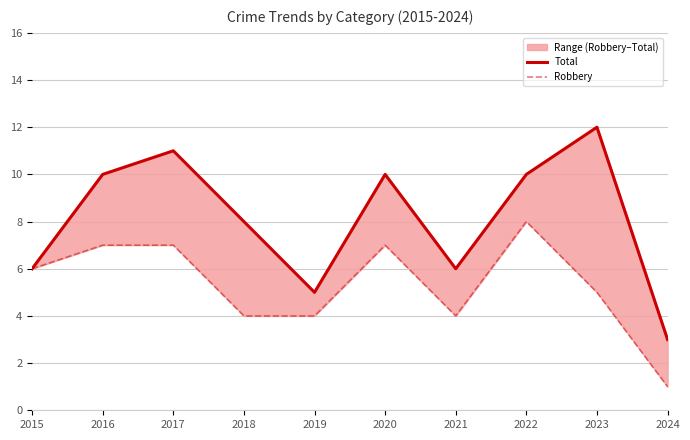

Between 2020 and 2023, which series saw the biggest shift?

Total